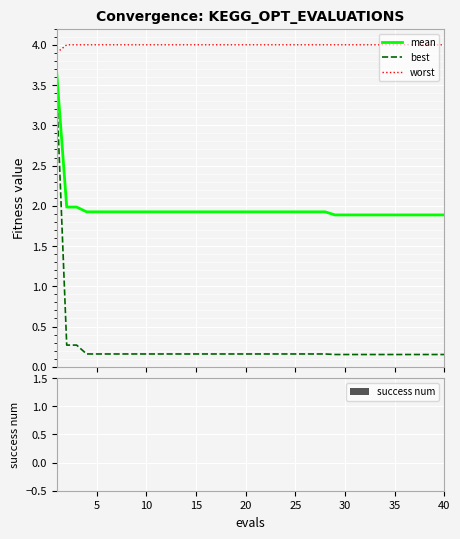

Does the chart display data point markers on the line(s)?

No